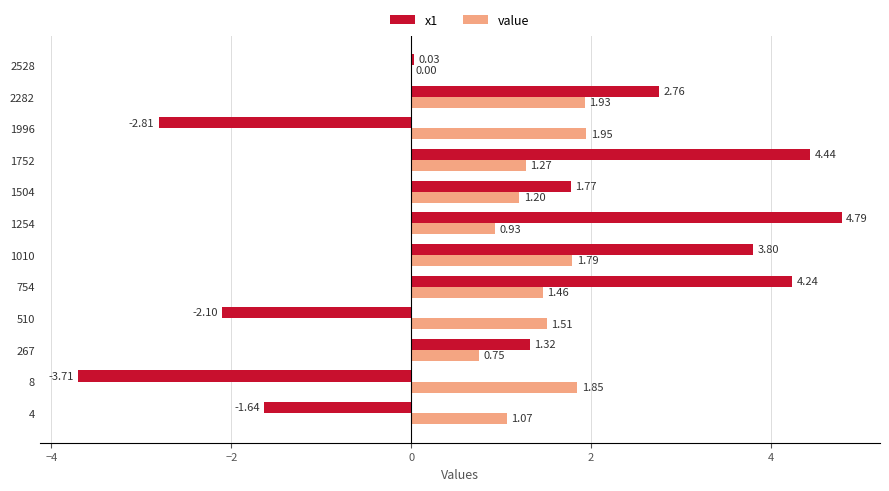

Between 4 and 754, which series saw the biggest shift?

x1